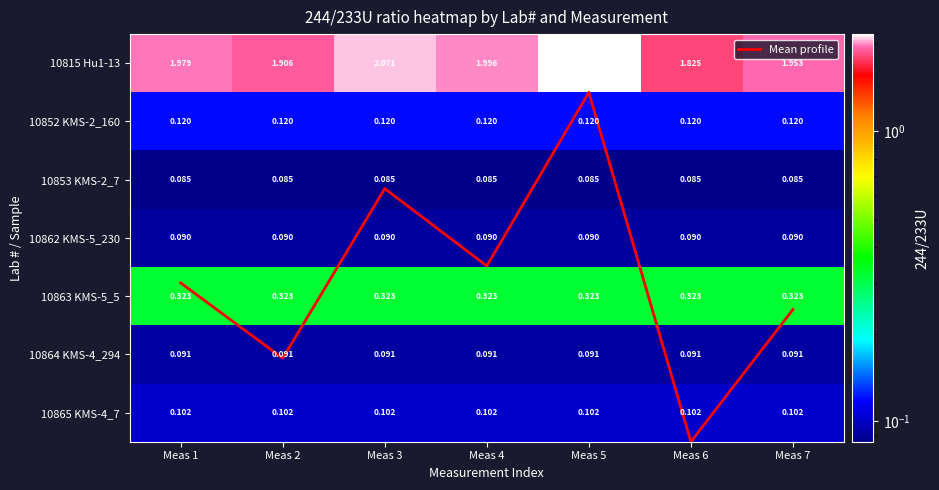

What is the approximate value of Mean profile at Meas 7?

4.2